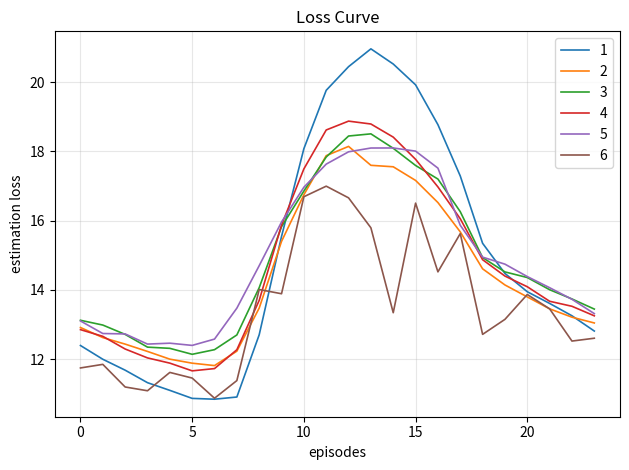

Is this an area chart (filled region under the line)?

No